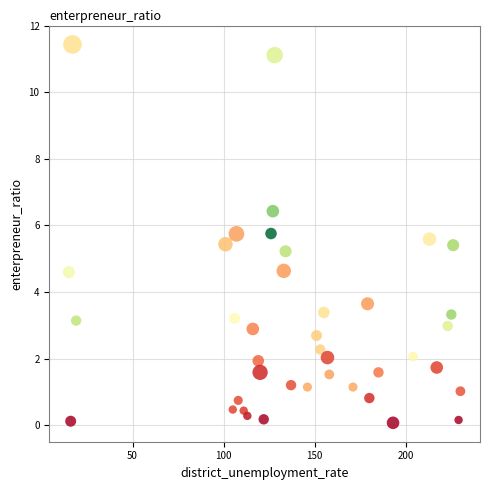

What Y value in the scatter plot is closest to 5?

5.2